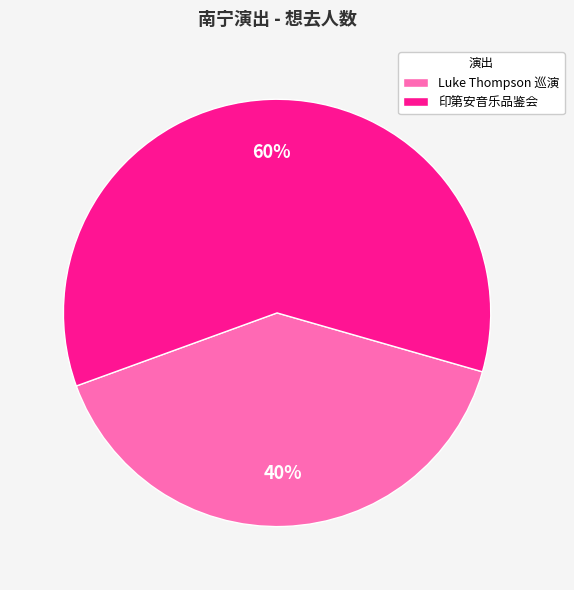

To the nearest percent, what percentage of the pie is 印第安音乐品鉴会?

60%